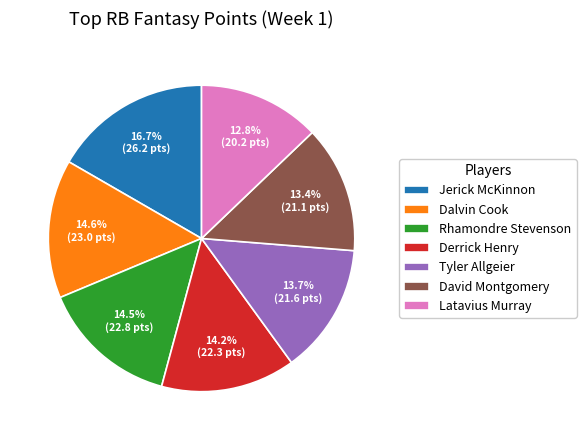

Is there any slice that represents more than half of the pie?

No